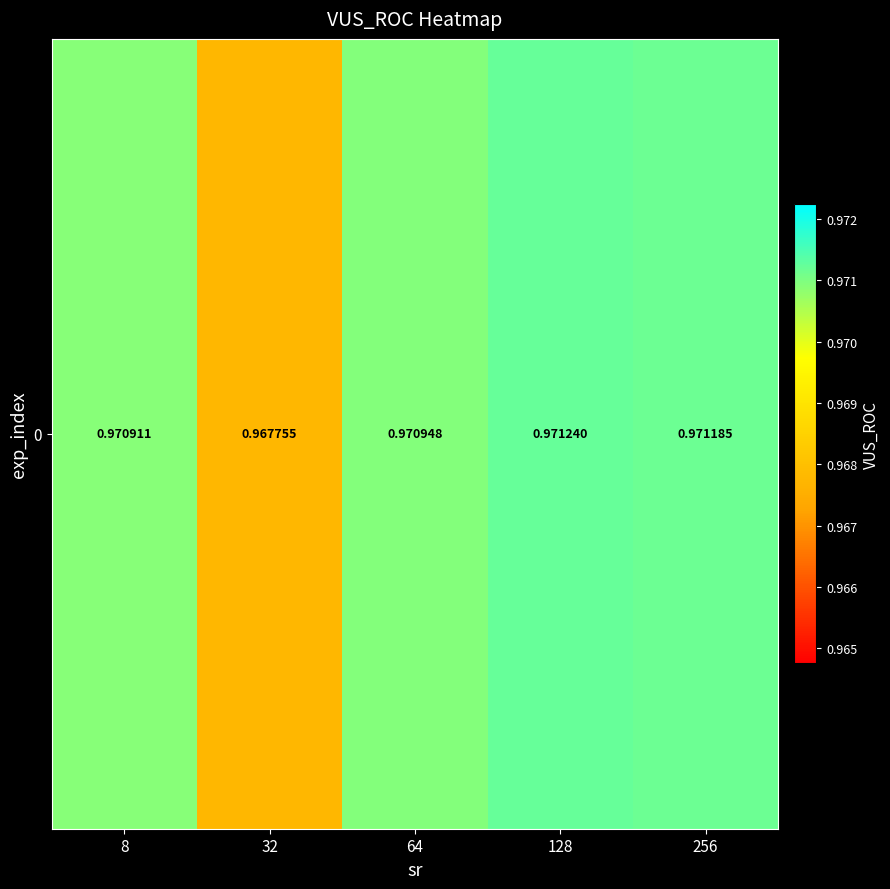

True or false: the data shows 0.6 at 32.

False